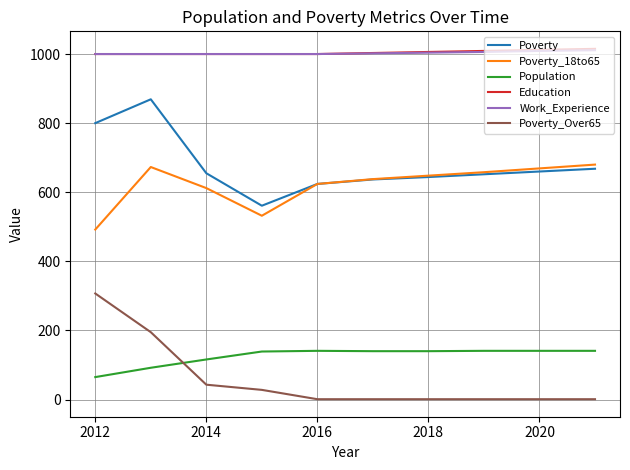

True or false: Education and Poverty_18to65 cross at least once.

False